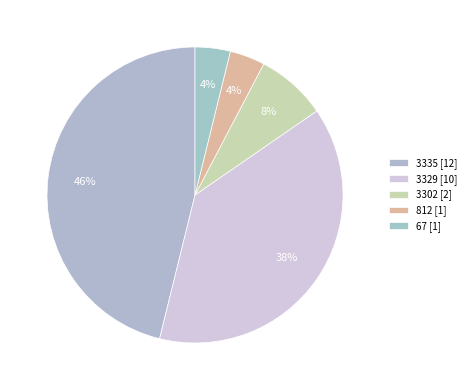

Does 3329 represent more than half of the total?

No